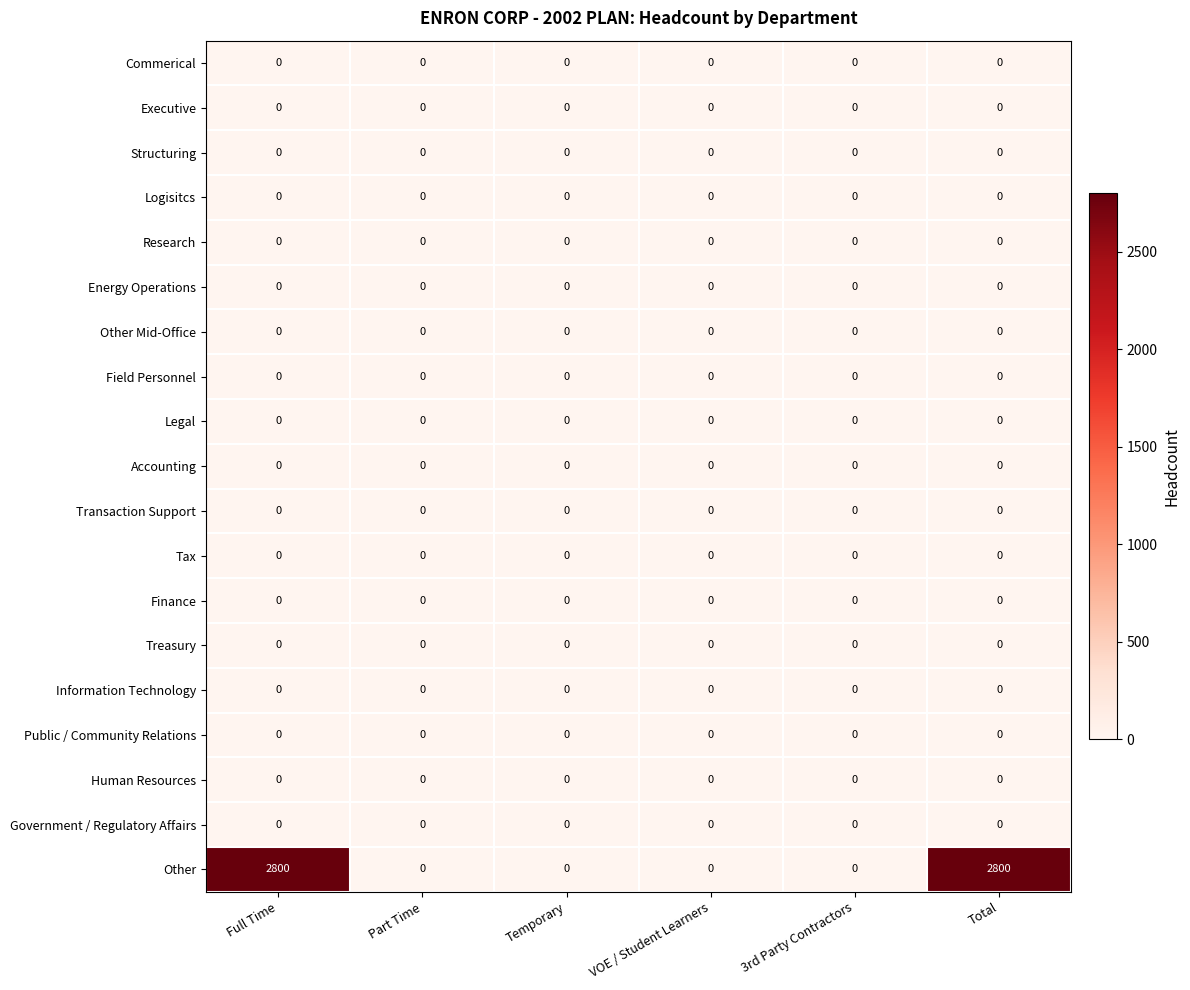

Is the value of Other at Full Time greater than the value of Logisitcs at Full Time?

Yes